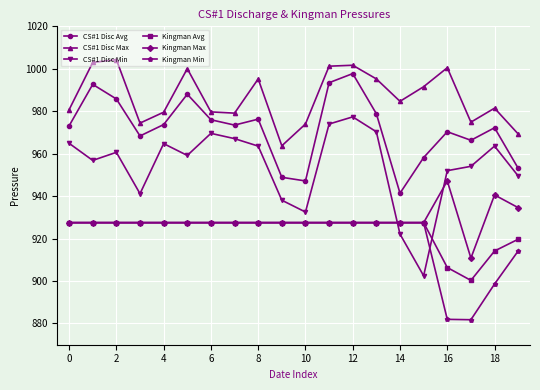

Which series has the largest range (max minus min)?

CS#1 Disc Min